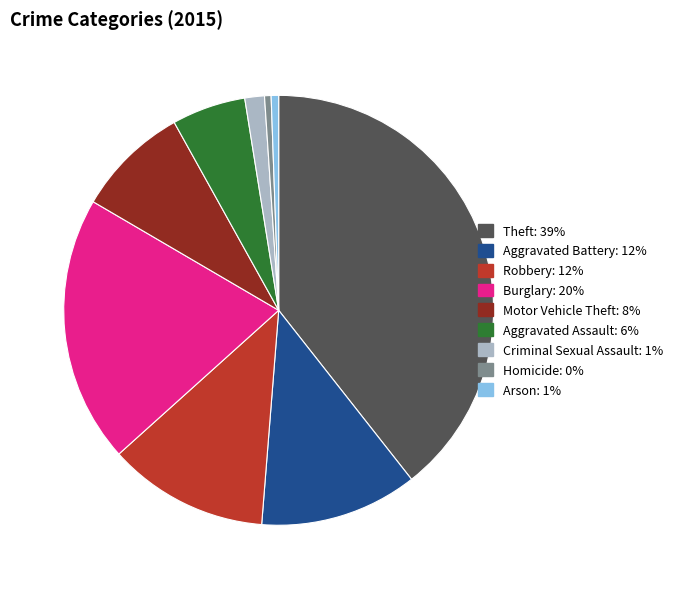

Rank the categories by value from lowest to highest.

Homicide, Arson, Criminal Sexual Assault, Aggravated Assault, Motor Vehicle Theft, Aggravated Battery, Robbery, Burglary, Theft